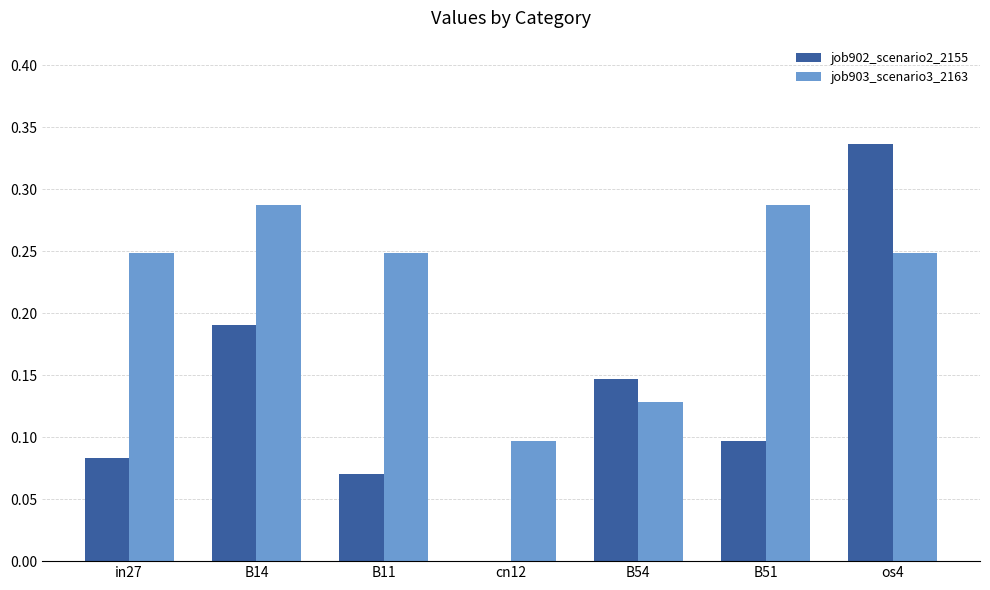

Which series has the largest total across all categories?

job903_scenario3_2163